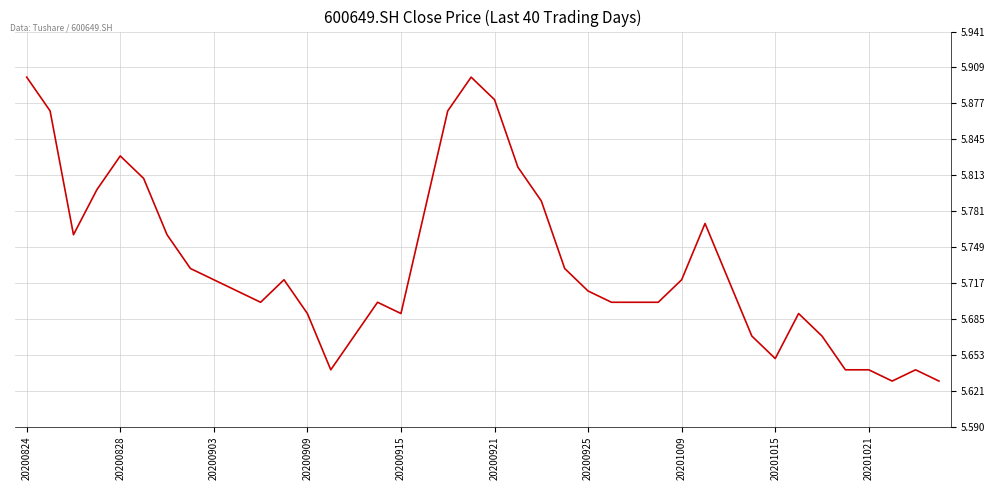

How many points are higher than both their immediate neighbors (excluding endpoints)?

7